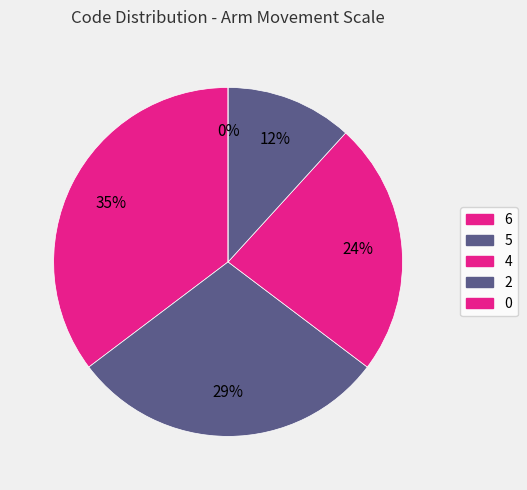

How many slices are in this pie chart?

5